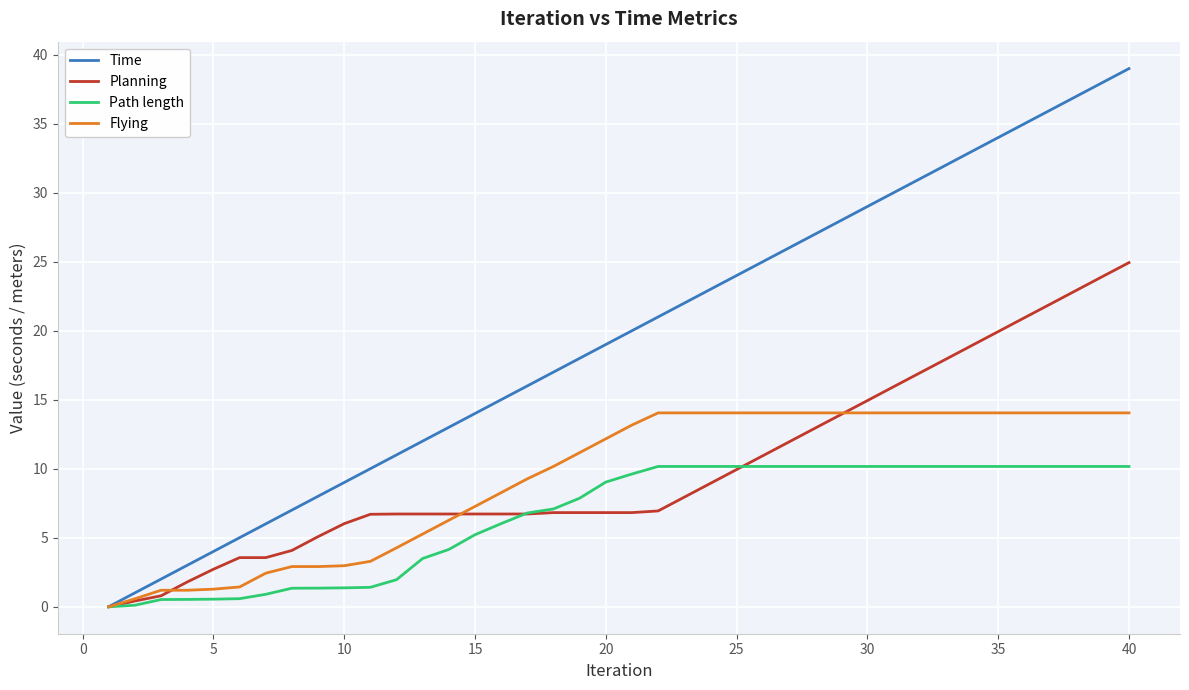

Rank the series by their maximum value, from highest to lowest.

Time, Planning, Flying, Path length